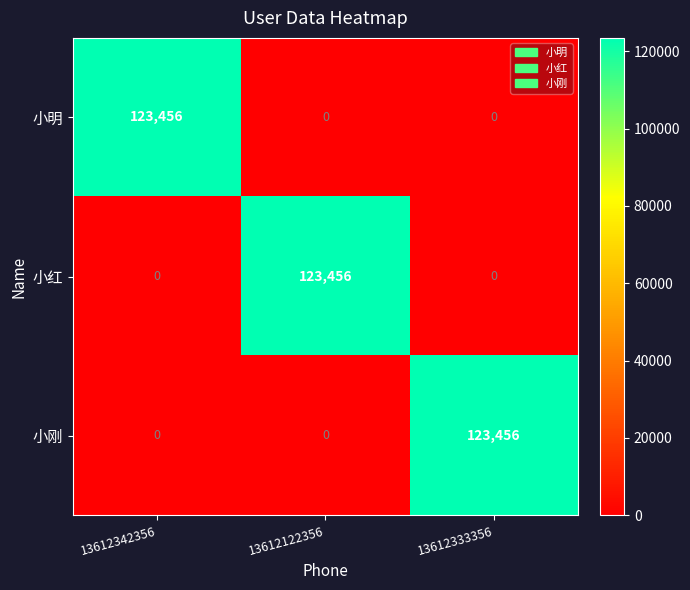

How many data points in 小明 are above 0?

1